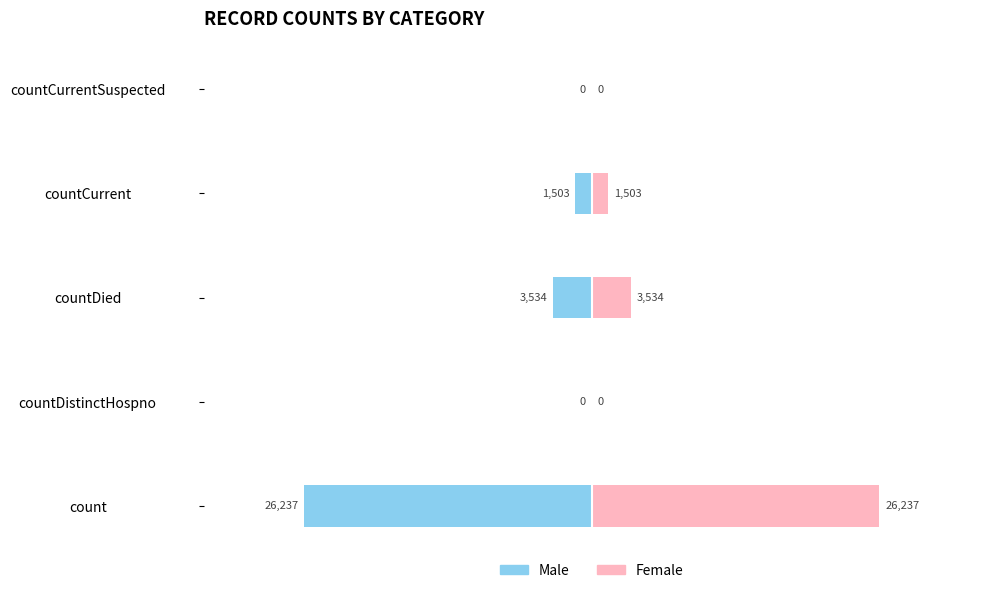

How many data points does each series have?

5